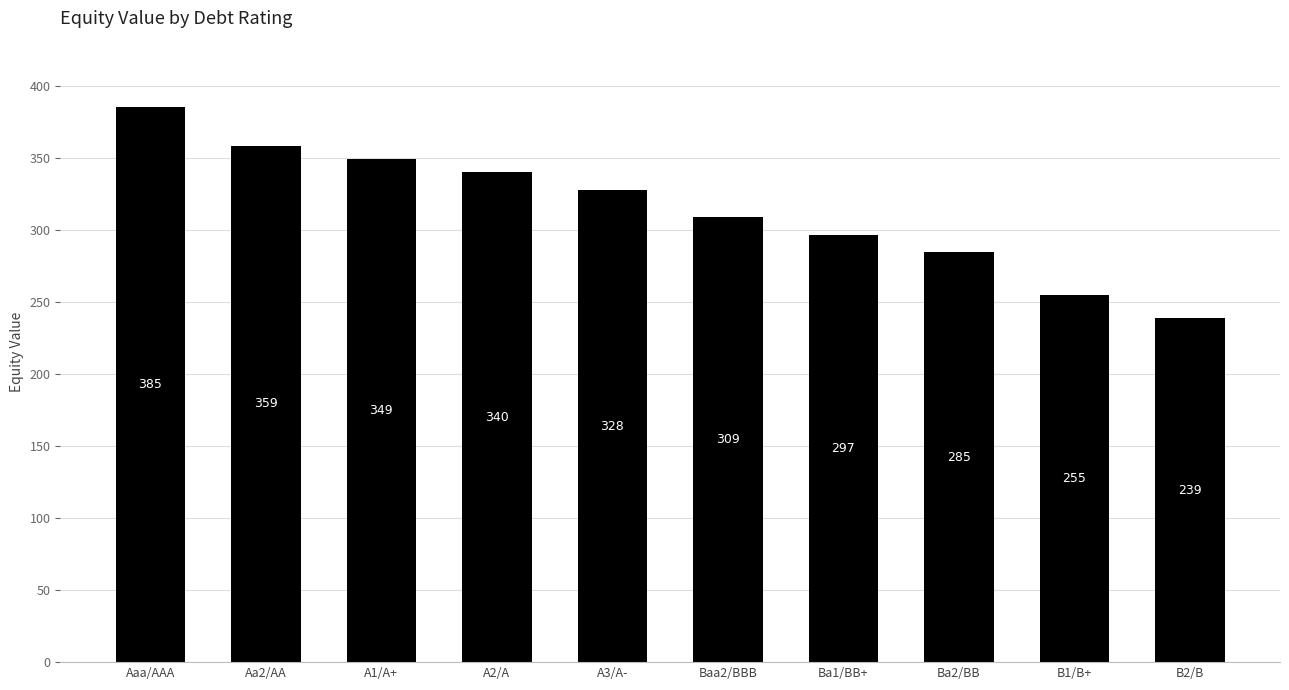

Rank the categories by value from lowest to highest.

B2/B, B1/B+, Ba2/BB, Ba1/BB+, Baa2/BBB, A3/A-, A2/A, A1/A+, Aa2/AA, Aaa/AAA